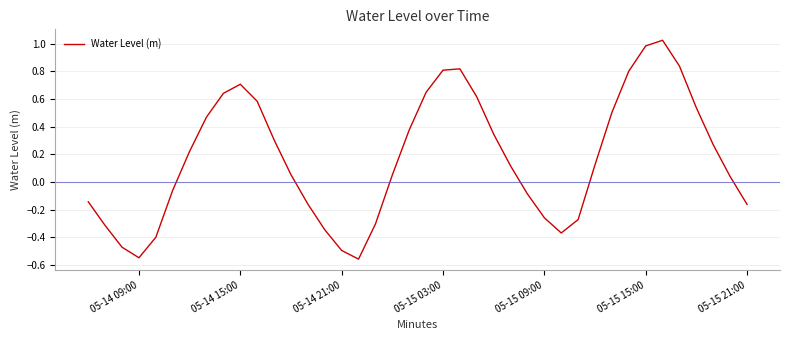

True or false: the data shows 1.0 at 05-15 15:00.

True